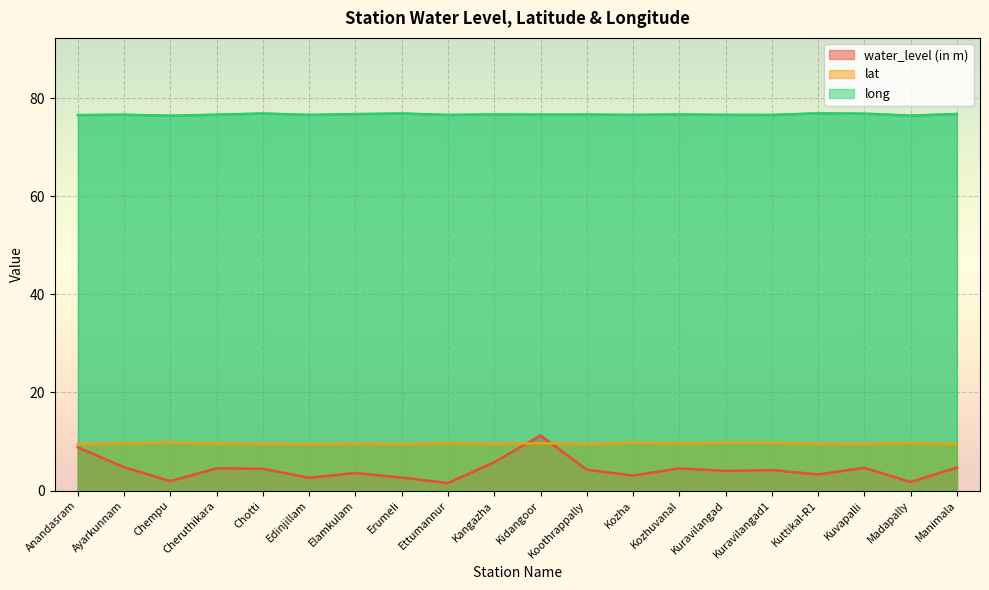

What is the lowest value of the water_level (in m) series?

1.5